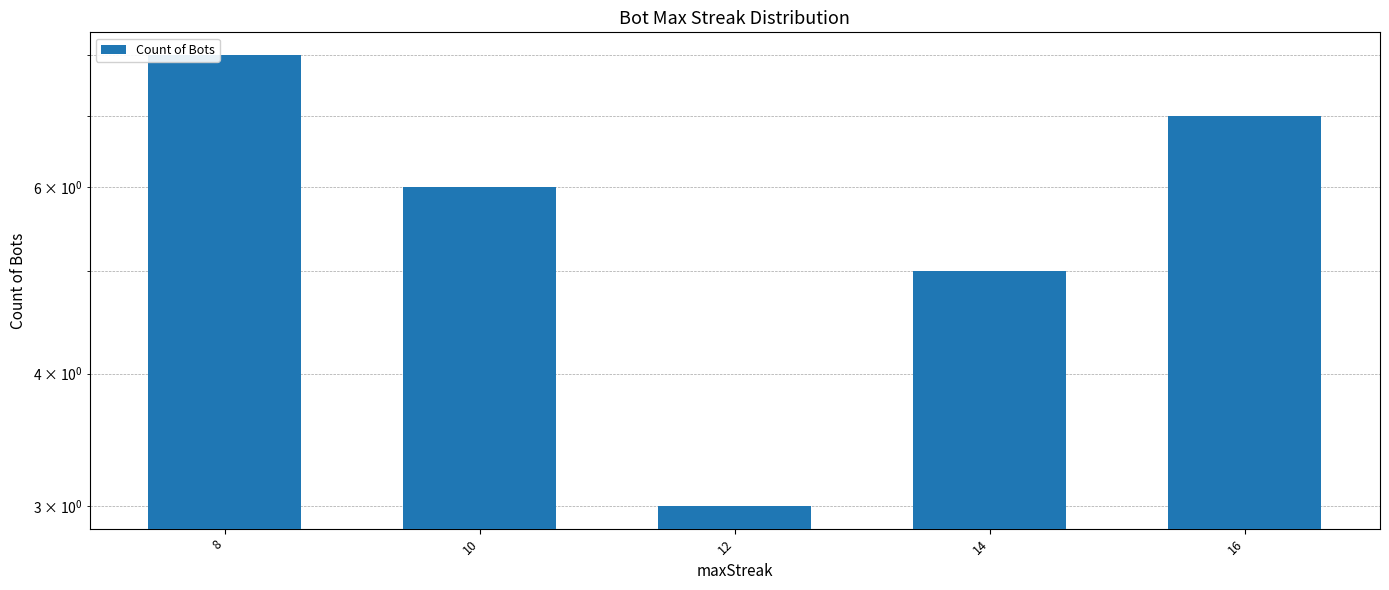

What is the greatest value displayed?

8